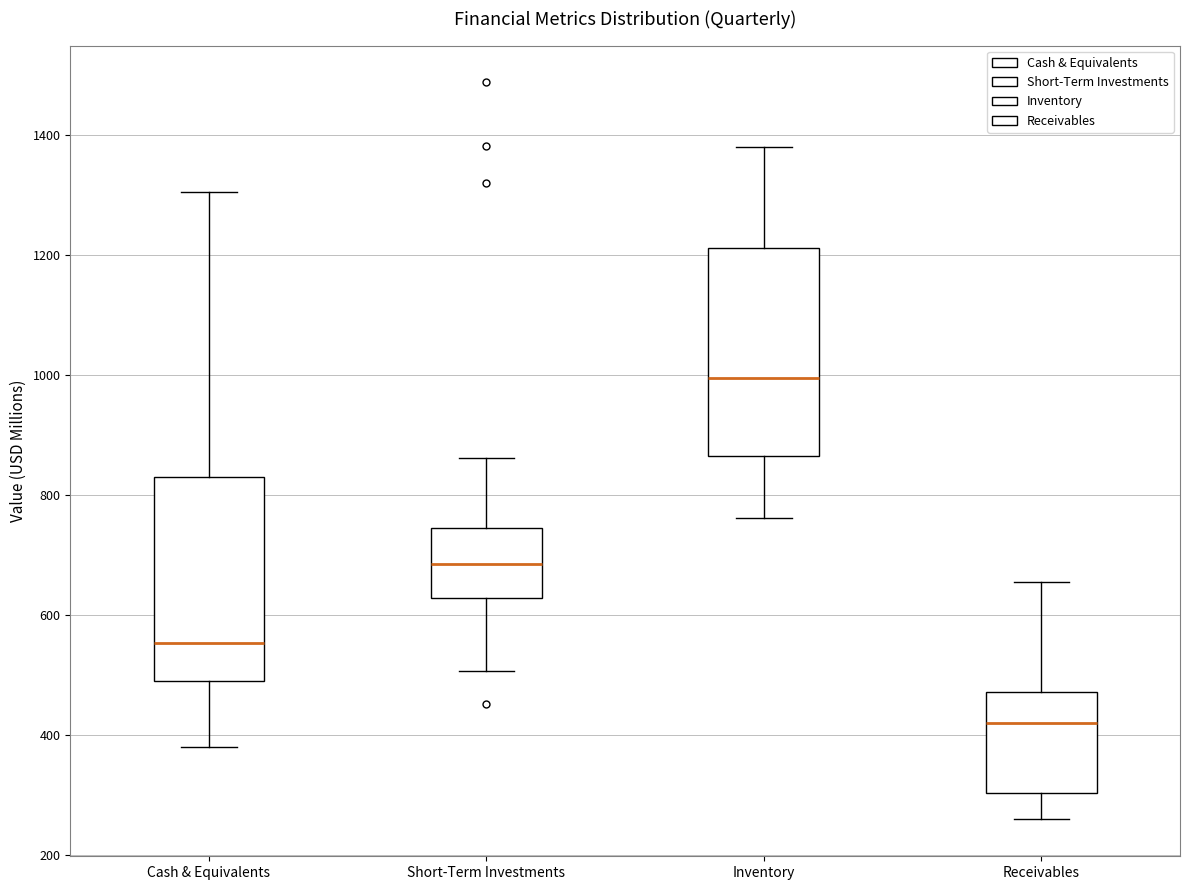

Reading left to right, transcribe this box plot: for each box, give where its median line is, the range the box spans, and where its two whiskers end, as read against the y-axis. The values are not printed on the chart, so give them approximately, as read against the axis.

Cash & Equivalents: median 560, box 500 to 840, whiskers 380 to 1300
Short-Term Investments: median 680, box 620 to 740, whiskers 500 to 860
Inventory: median 1000, box 860 to 1220, whiskers 760 to 1380
Receivables: median 420, box 300 to 480, whiskers 260 to 660